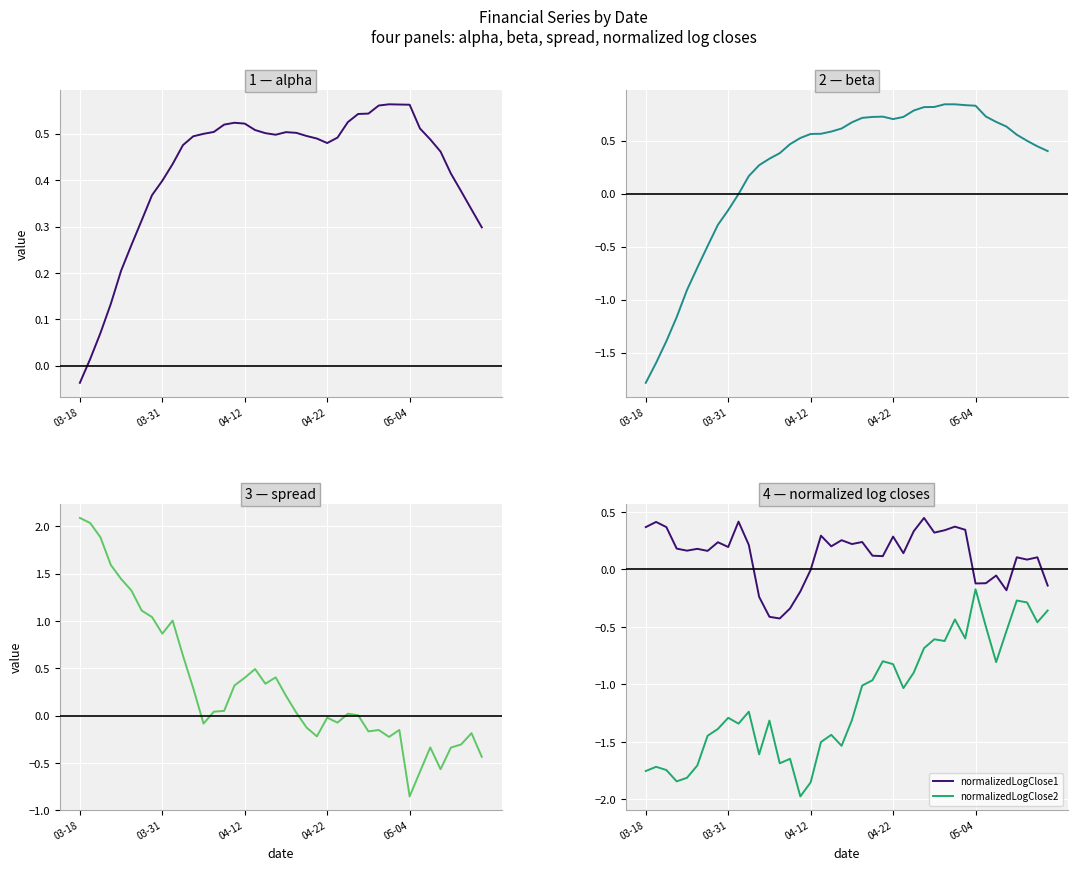

The value of normalizedLogClose1 at 19 is 0.3. True or false?

True